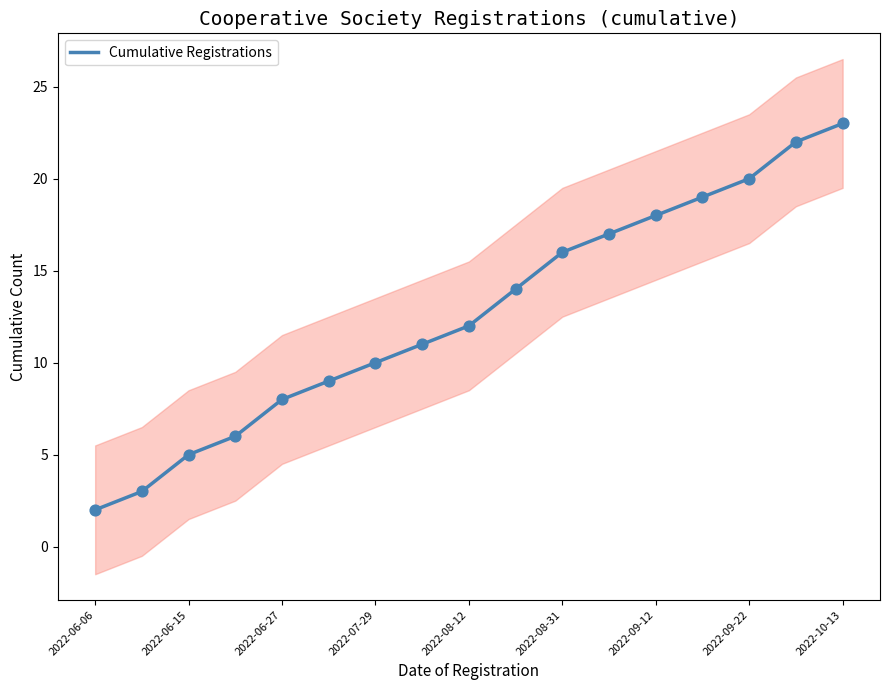

True or false: Cumulative Registrations has a value of 18 at 2022-09-12.

True